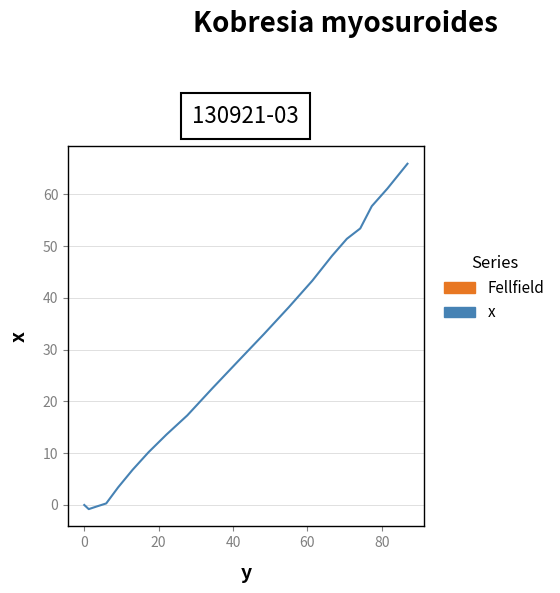

What is the greatest value displayed?

65.9